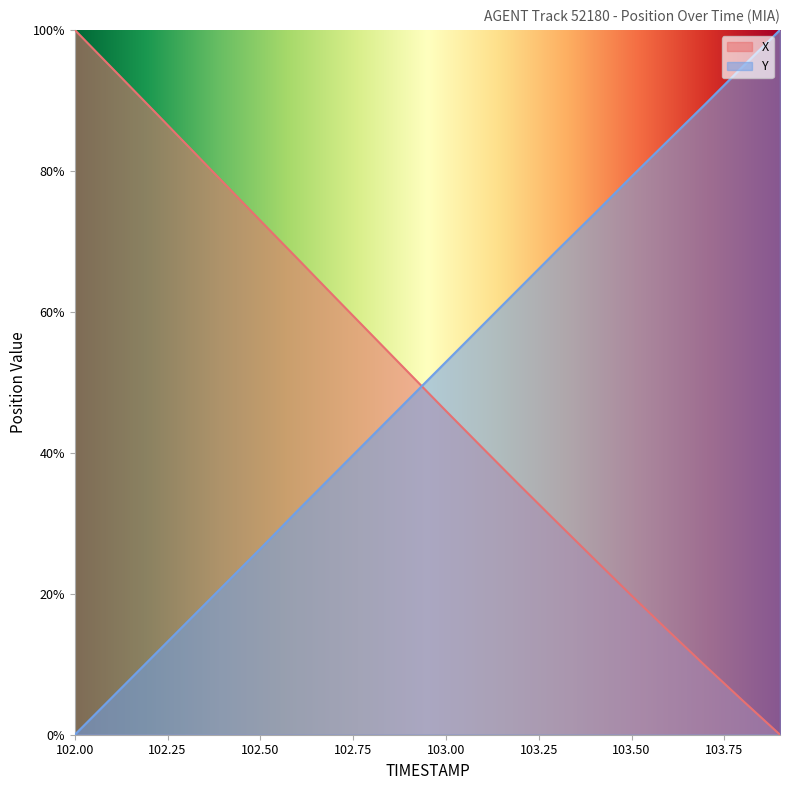

Where is X nearest to the value 50?

102.9